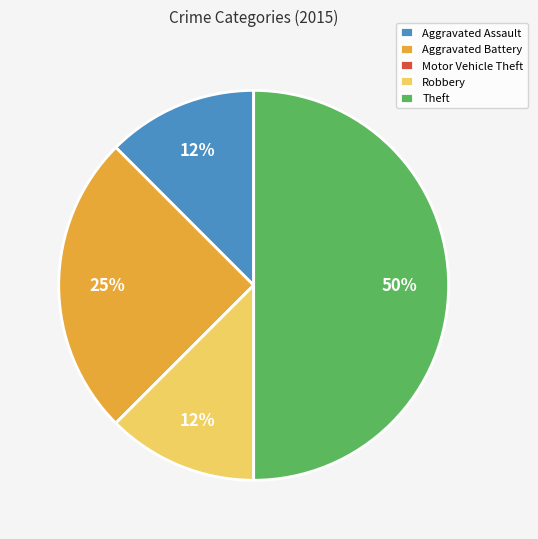

What percentage is the Aggravated Battery slice, to the nearest percent?

25%